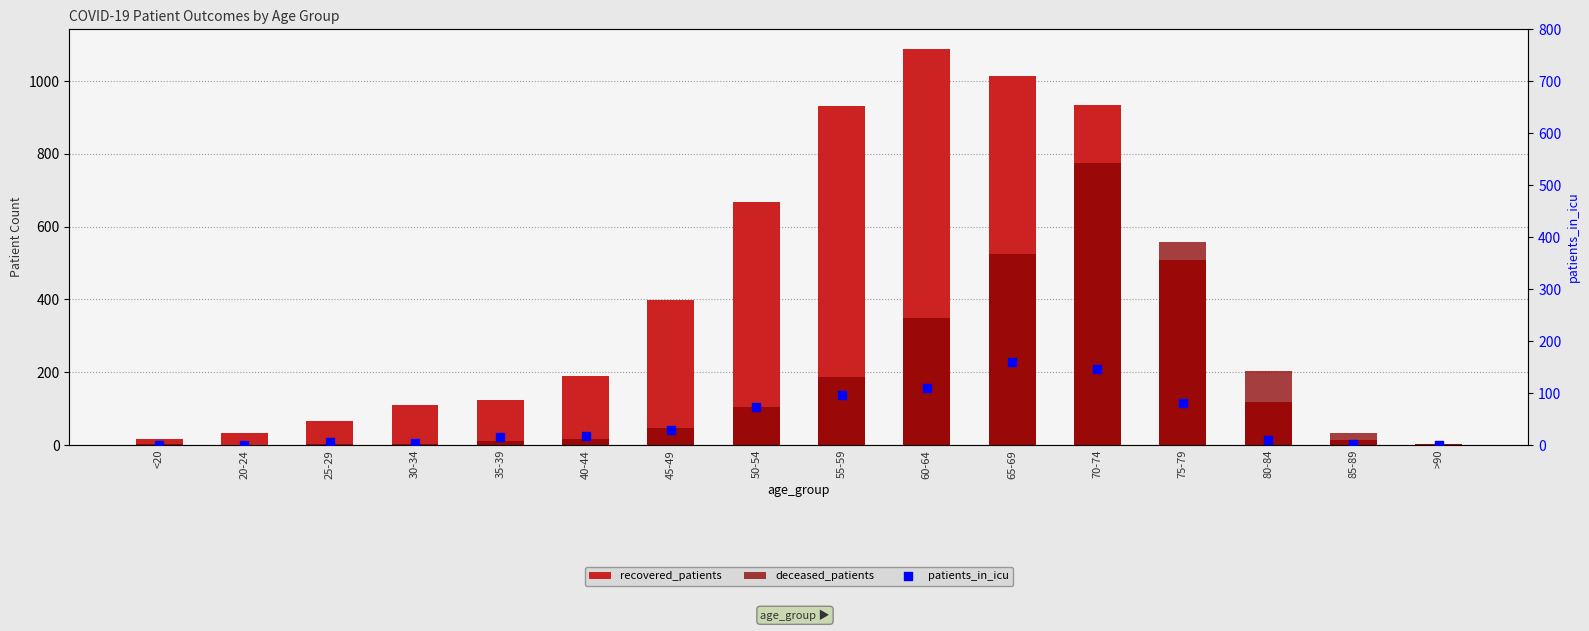

Which series reaches the maximum Y coordinate?

recovered_patients